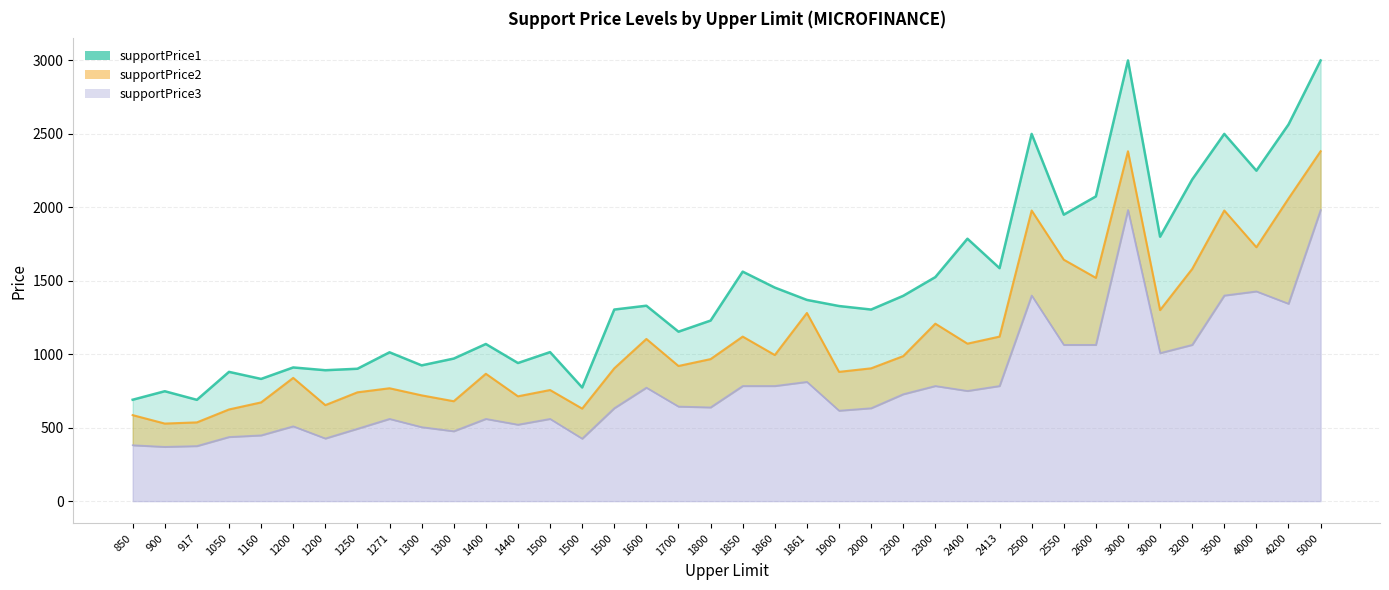

What is the difference between the maximum and minimum values in the supportPrice3 series?

1612.7